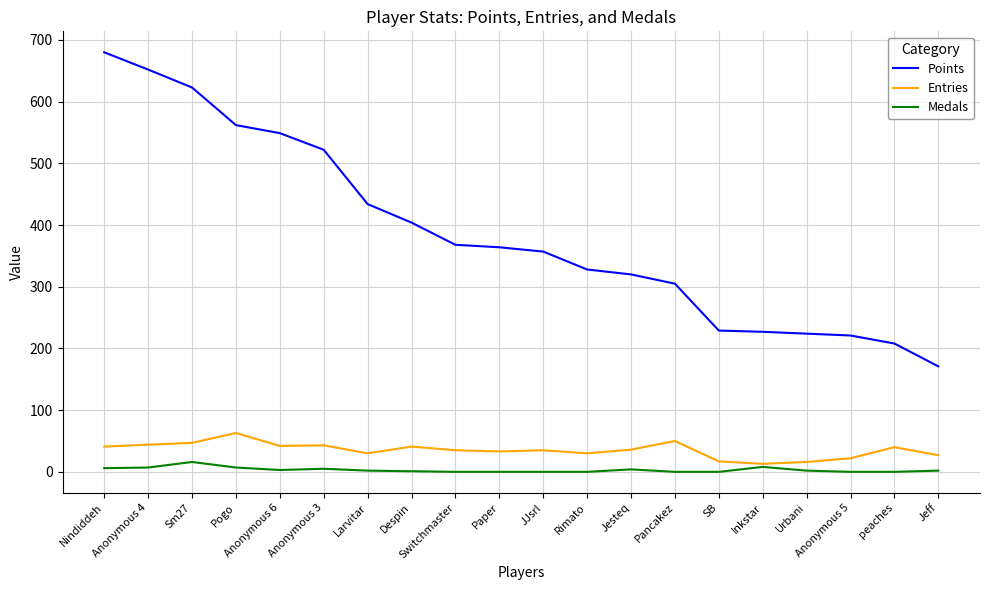

What is the highest value of the Points series?

680